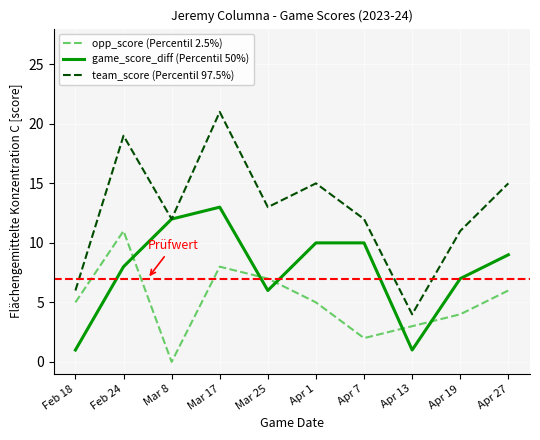

At Apr 1, list the series in order from largest to smallest.

team_score (Percentil 97.5%), game_score_diff (Percentil 50%), opp_score (Percentil 2.5%)